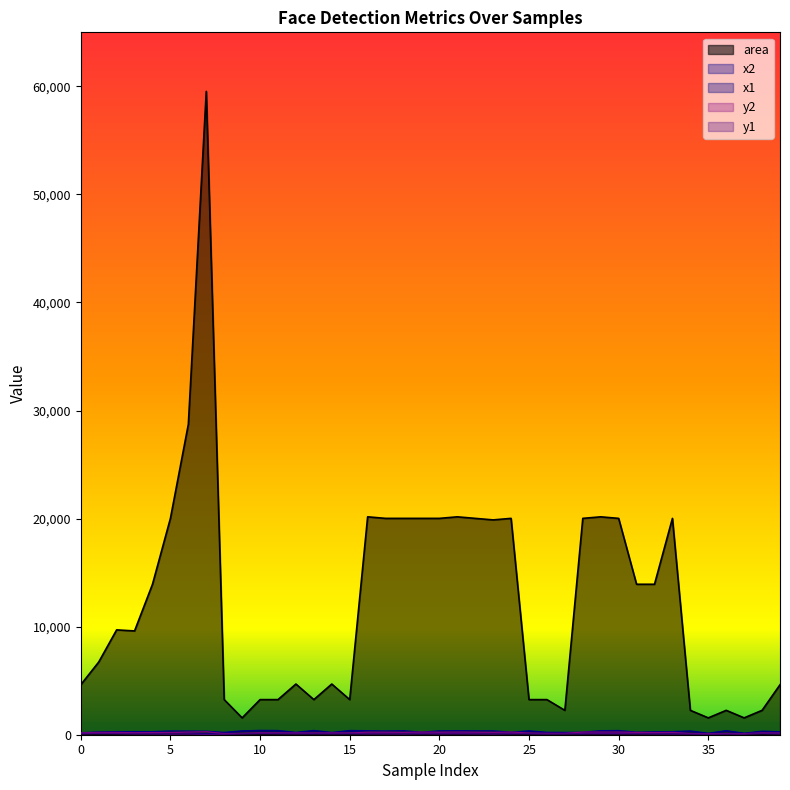

Which series changed the most between 17 and 35?

area